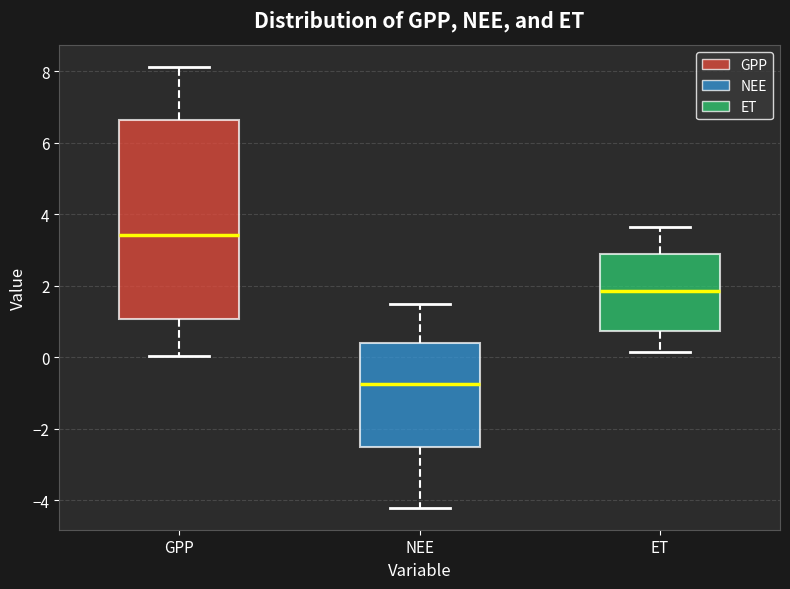

Reading left to right, read every box against the y-axis: the position of its median line, the range the box covers, and the ends of its whiskers. The values are not printed on the chart, so give them approximately, as read against the axis.

GPP: median 3.4, box 1.0 to 6.6, whiskers 0.0 to 8.0
NEE: median -0.8, box -2.6 to 0.4, whiskers -4.2 to 1.4
ET: median 1.8, box 0.8 to 2.8, whiskers 0.2 to 3.6